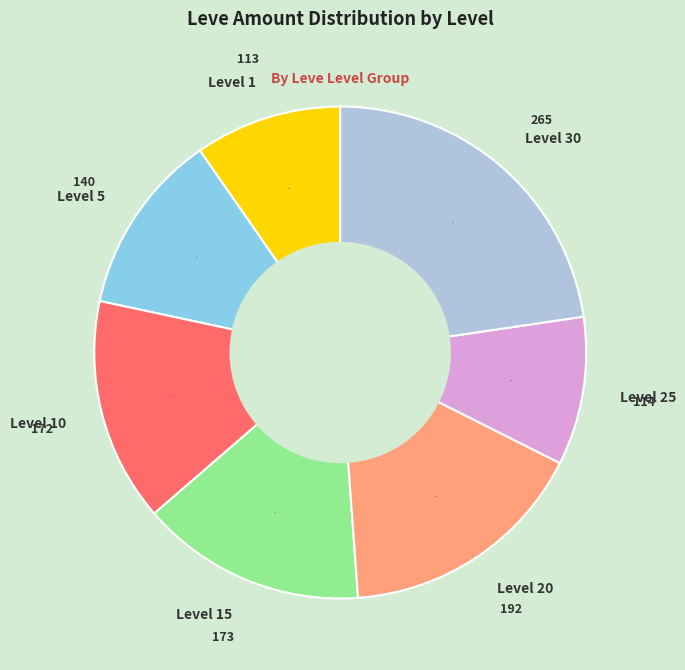

Between Level 1 and Level 20, which is larger?

Level 20